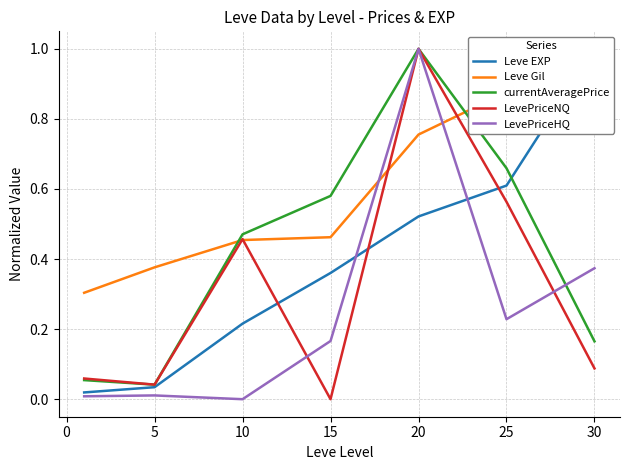

Which category has the highest value in the LevePriceHQ series?

20